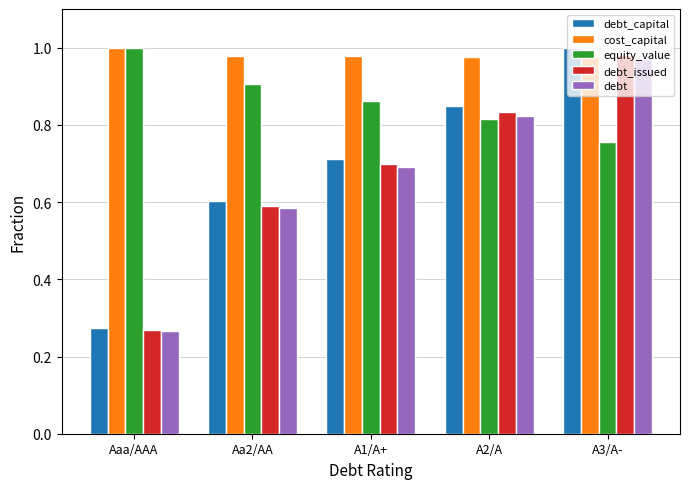

How many bars are there in total?

25